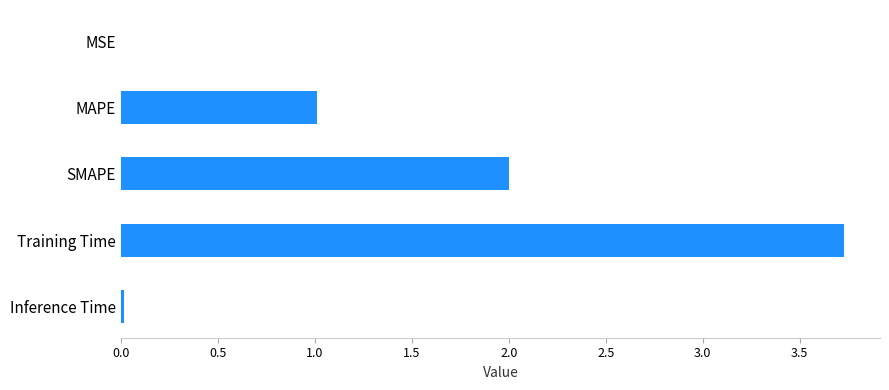

Which category has the highest value across all series?

Training Time